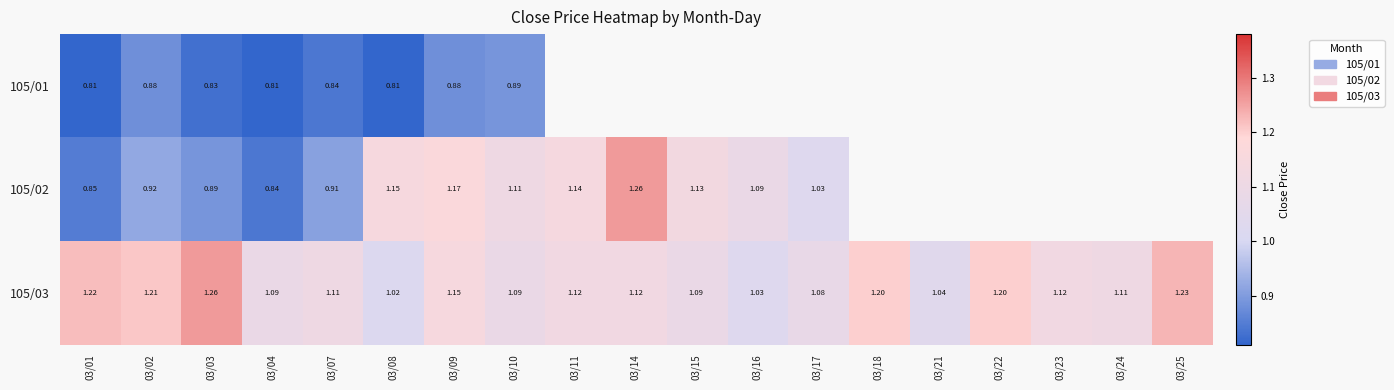

At which label does 105/03 reach its peak?

03/03